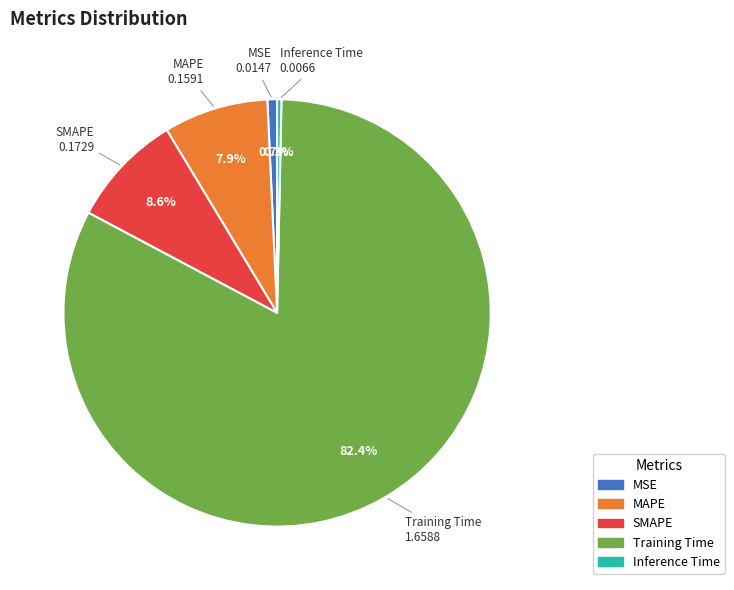

What percentage is the MSE slice, to the nearest percent?

1%